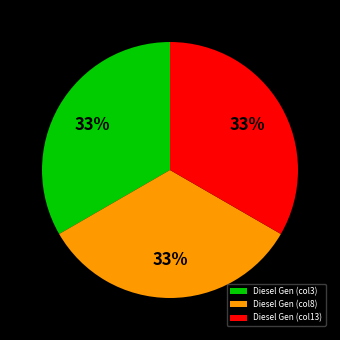

To the nearest percent, what percentage of the pie is Diesel Gen (col13)?

33%